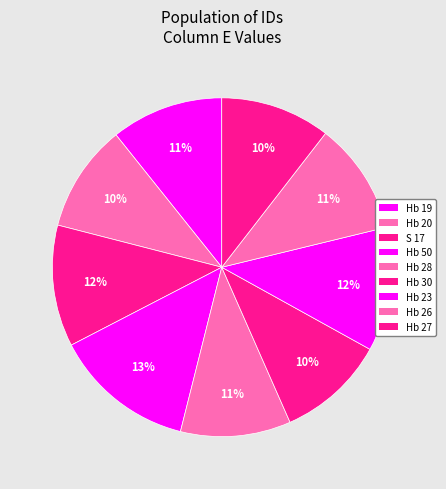

How many segments does this pie chart have?

9